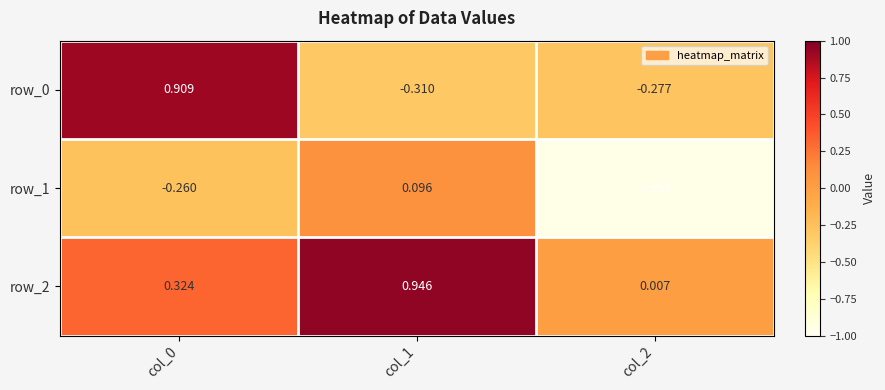

Is the value of row_1 at col_1 greater than the value of row_0 at col_0?

No